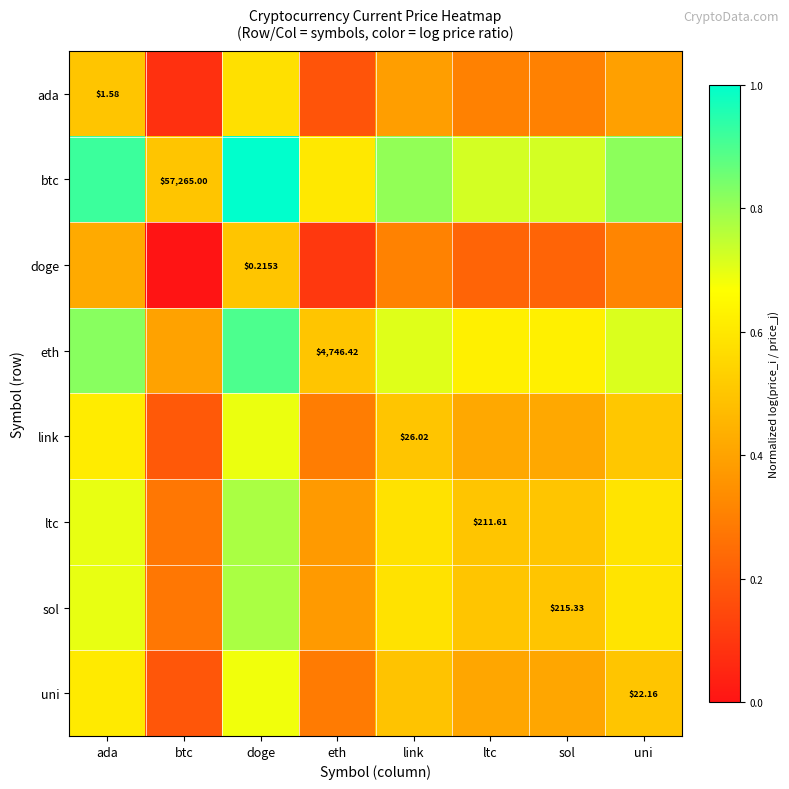

Is the value of doge at doge greater than the value of eth at eth?

No